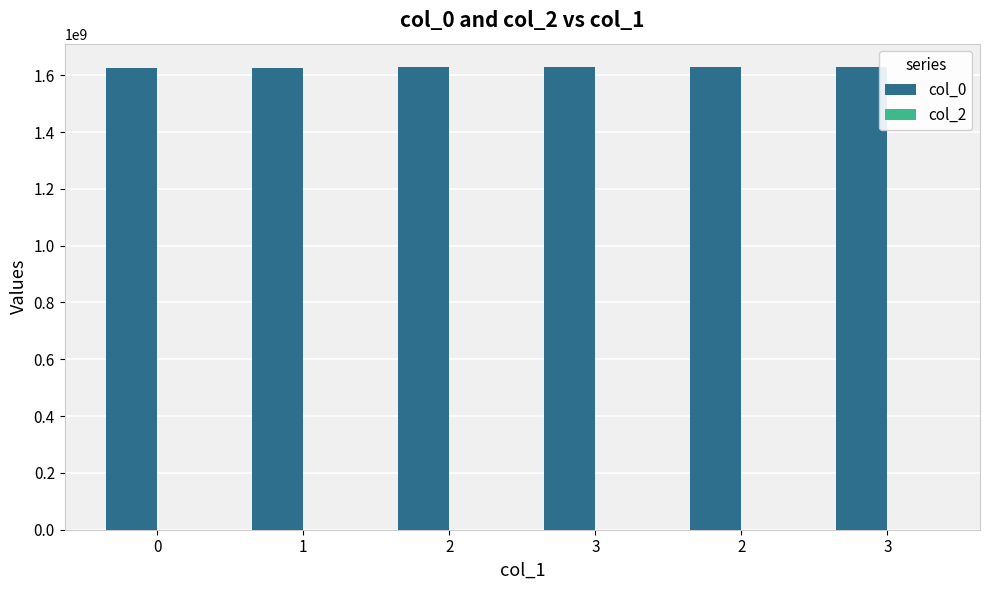

How many values are below 1628807122?

3